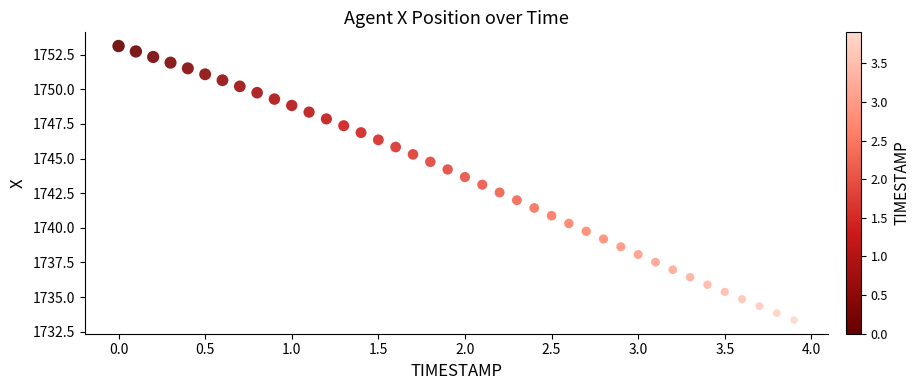

What is the range of Y values (max minus min)?

19.8